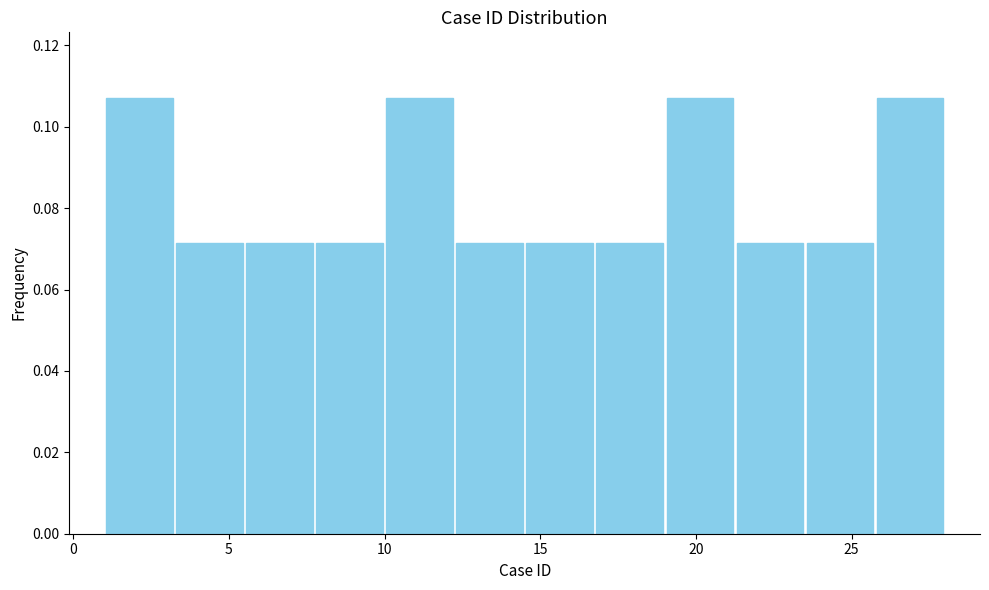

Reading left to right, transcribe this chart: for each bar, give the range it covers on the x-axis and its height. Neither the bar edges nor the heights are printed on the chart, so give them approximately, as read against the axes.

1.00 to 3.25: 0.108
3.25 to 5.50: 0.072
5.50 to 7.75: 0.072
7.75 to 10.00: 0.072
10.00 to 12.25: 0.108
12.25 to 14.50: 0.072
14.50 to 16.75: 0.072
16.75 to 19.00: 0.072
19.00 to 21.25: 0.108
21.25 to 23.50: 0.072
23.50 to 25.75: 0.072
25.75 to 28.00: 0.108